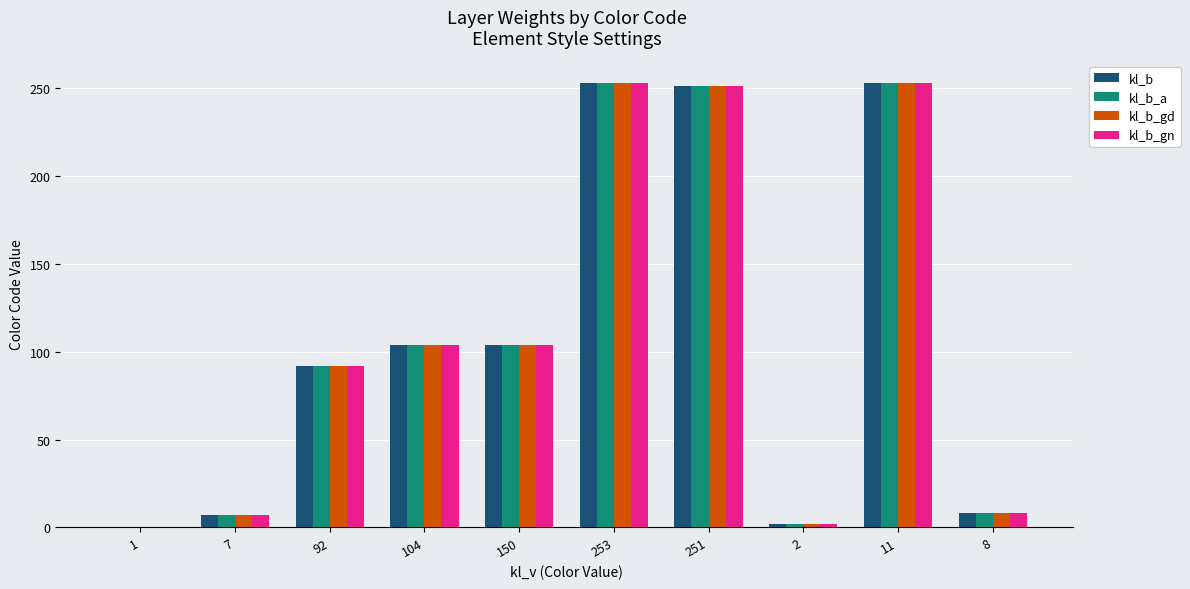

Are the bars grouped side by side (vs. stacked)?

Yes